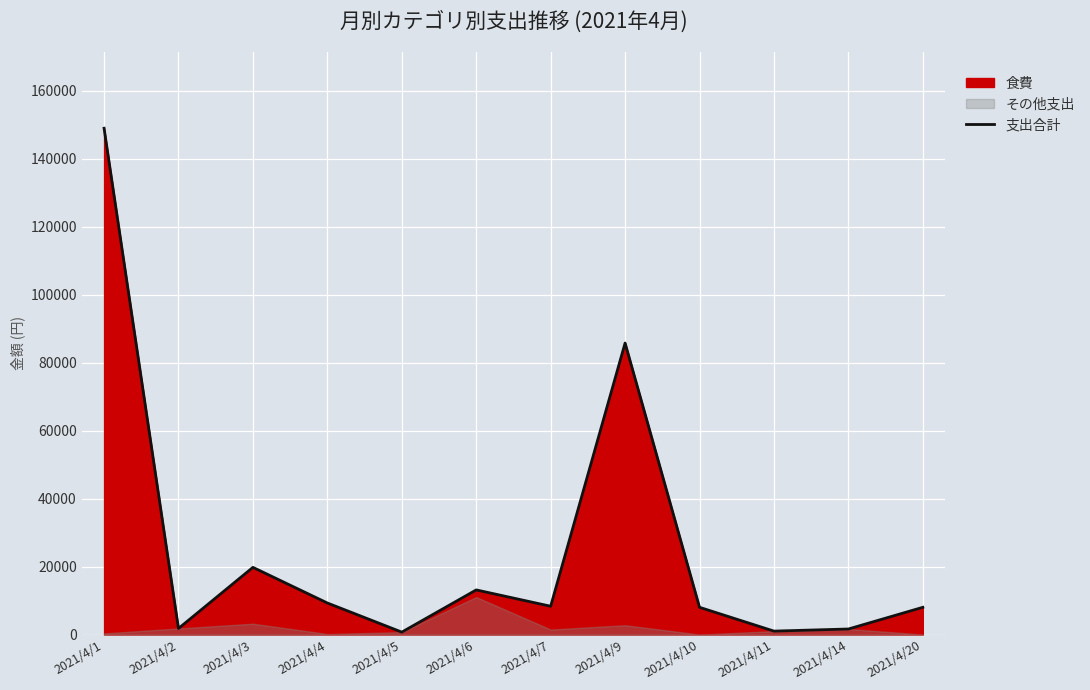

Reading left to right, what are all the values shown in this chart?

148915	1785	19750	9270	705	13118	8313	85732	8000	1000	1620	8000